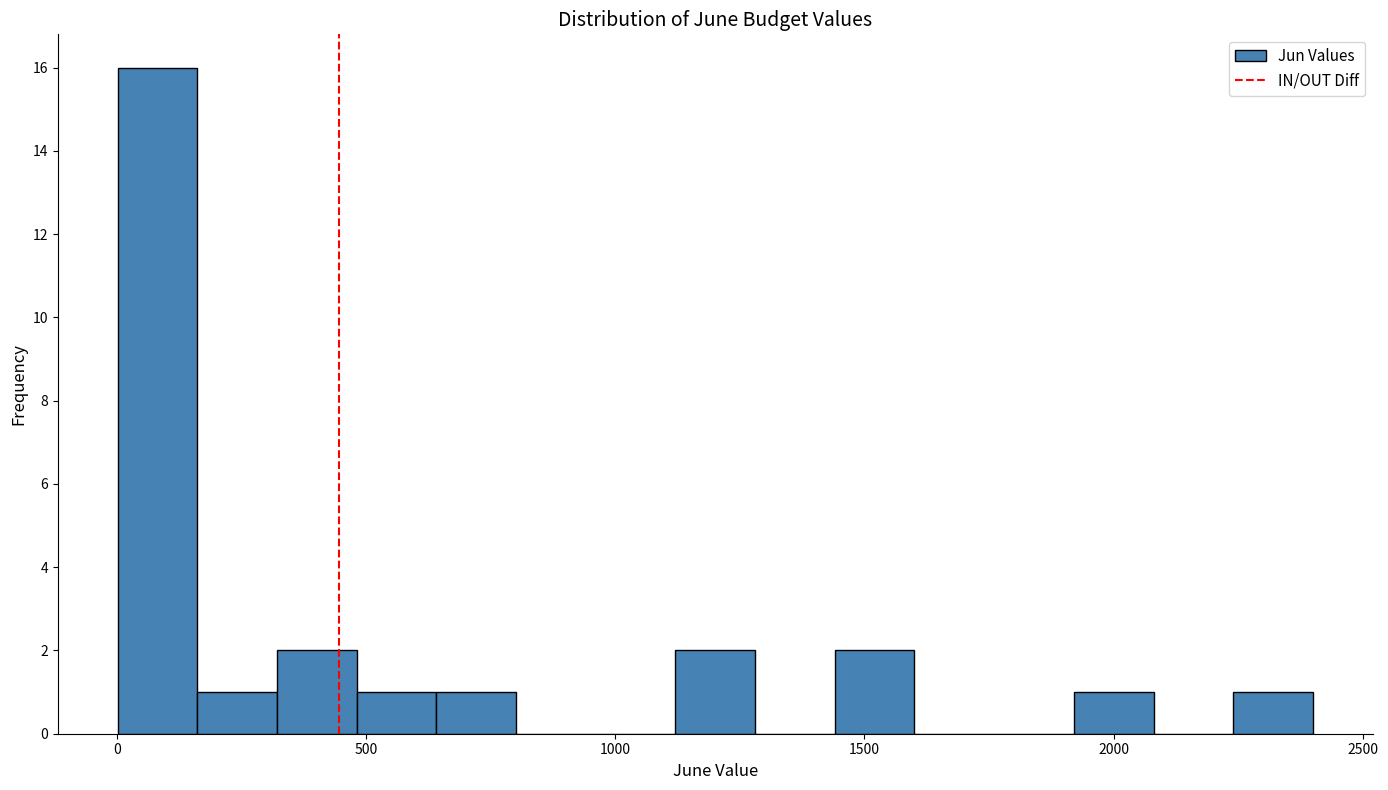

Read against the x-axis, roughly where is the centre of the tallest bar?

100